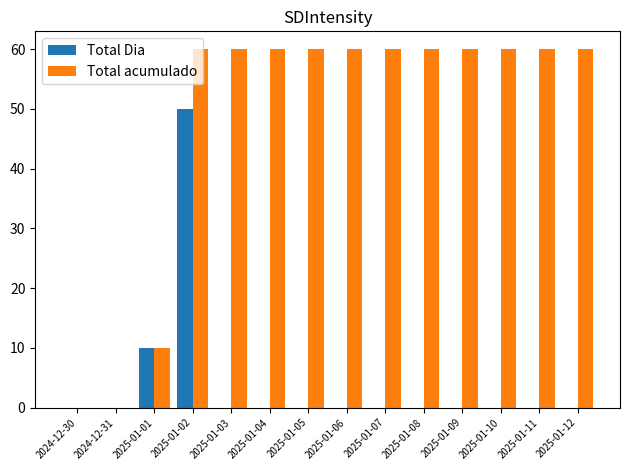

What is the average value of the Total Dia series?

4